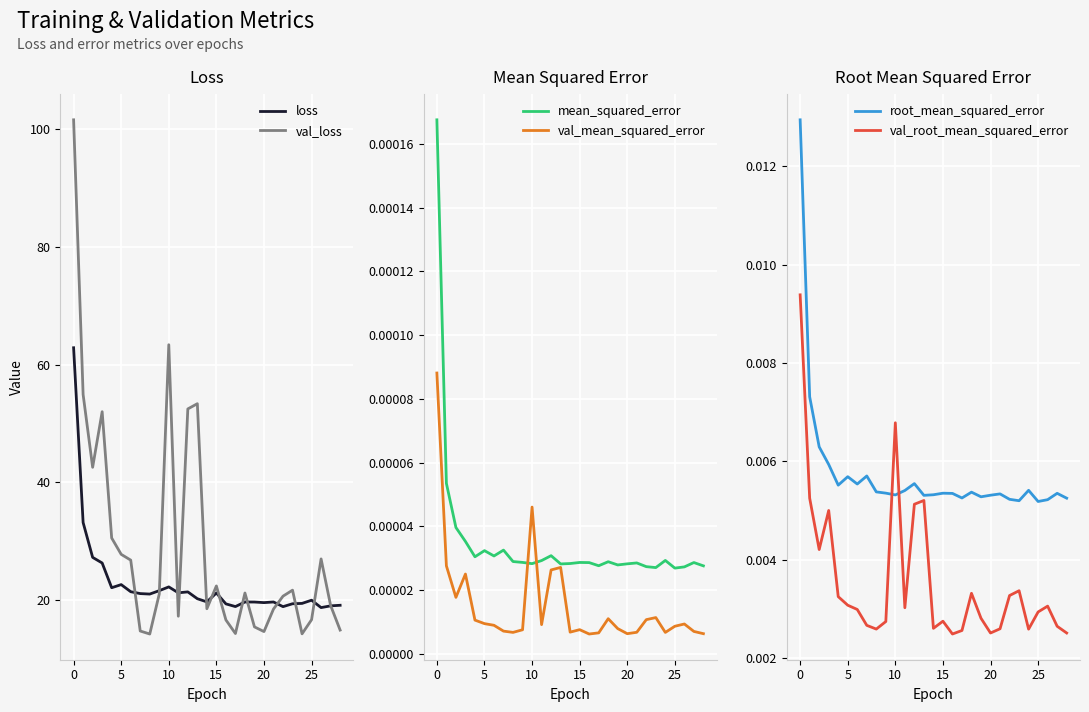

True or false: loss and root_mean_squared_error intersect in this chart.

False